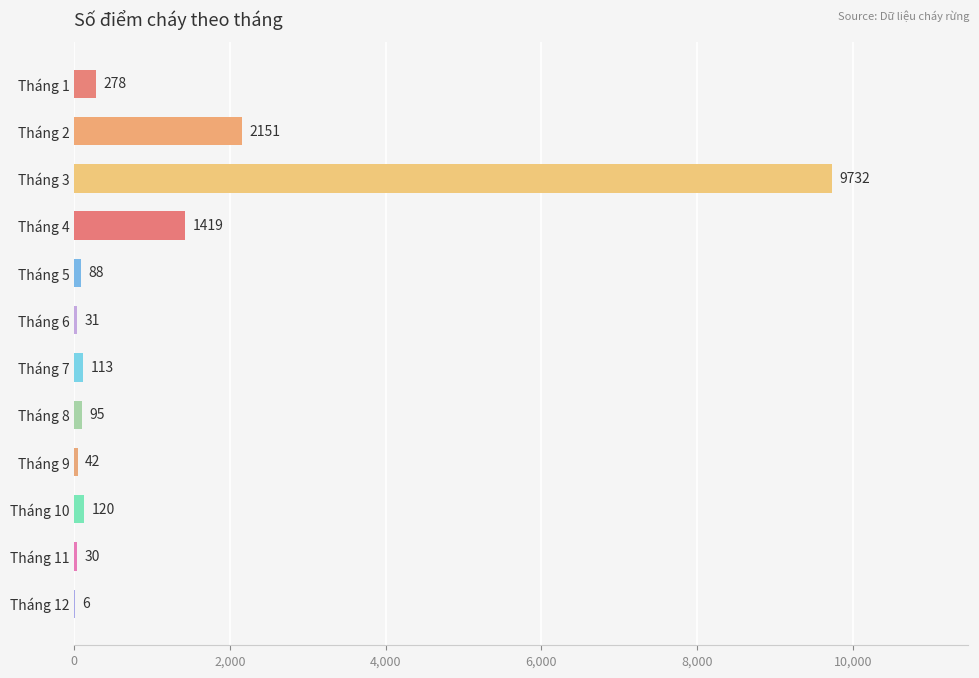

The value at Tháng 9 is 42. True or false?

True